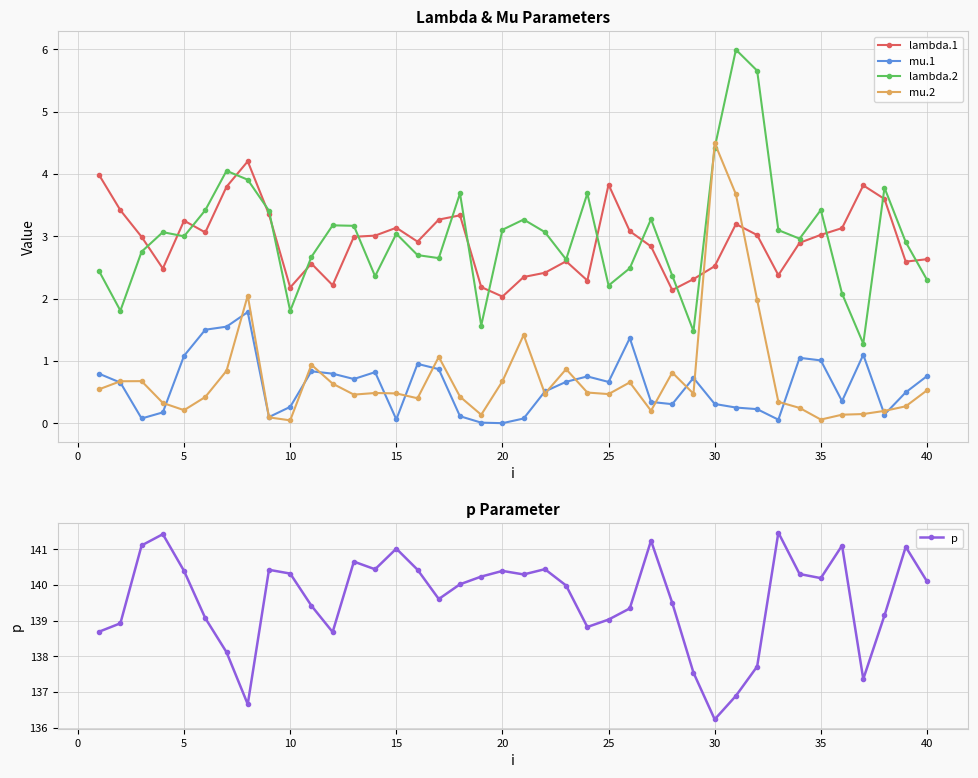

True or false: lambda.1 has more than 0 points higher than both neighbors.

True